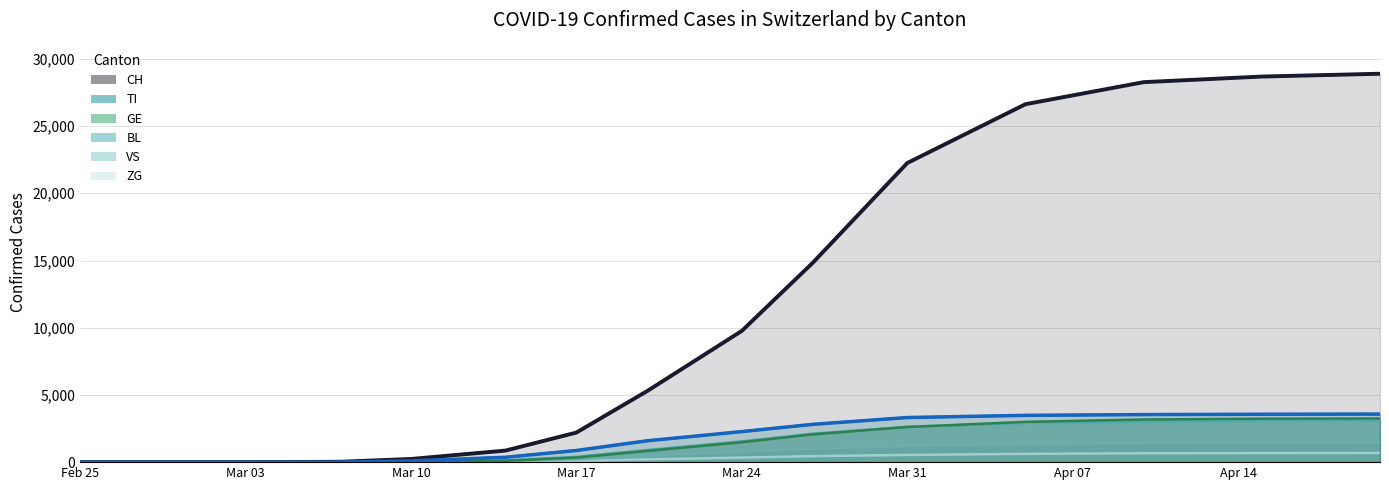

How many distinct data groups are displayed?

6